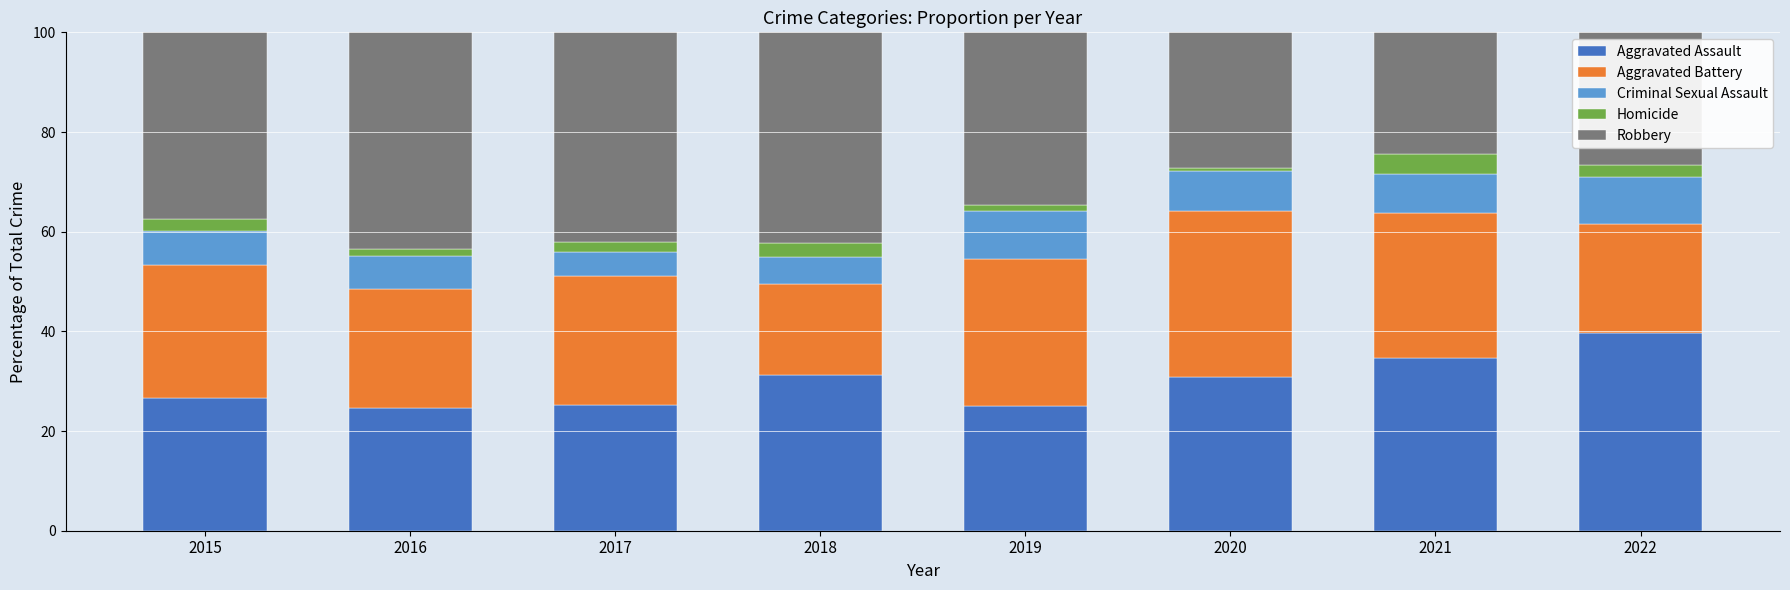

The Aggravated Assault series shows 34.6 at 2021. True or false?

True